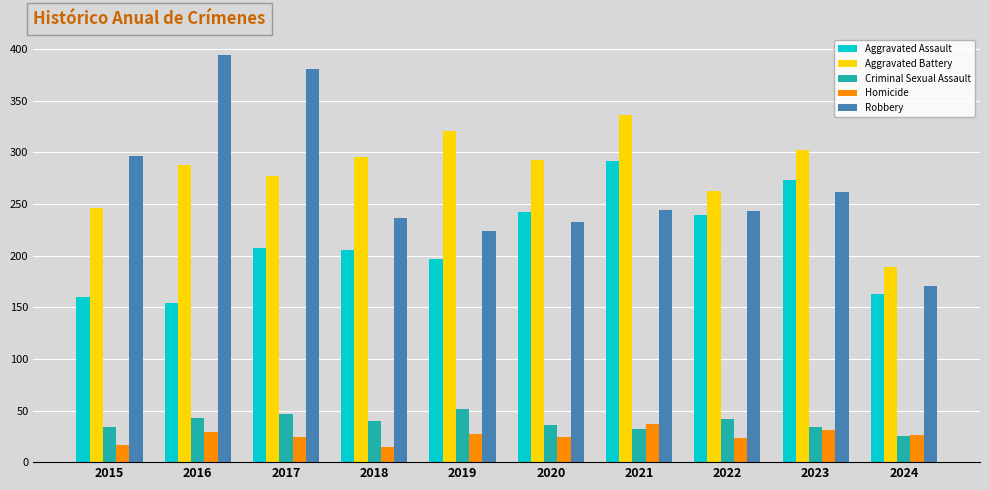

How many values in the Robbery series are below 244?

5